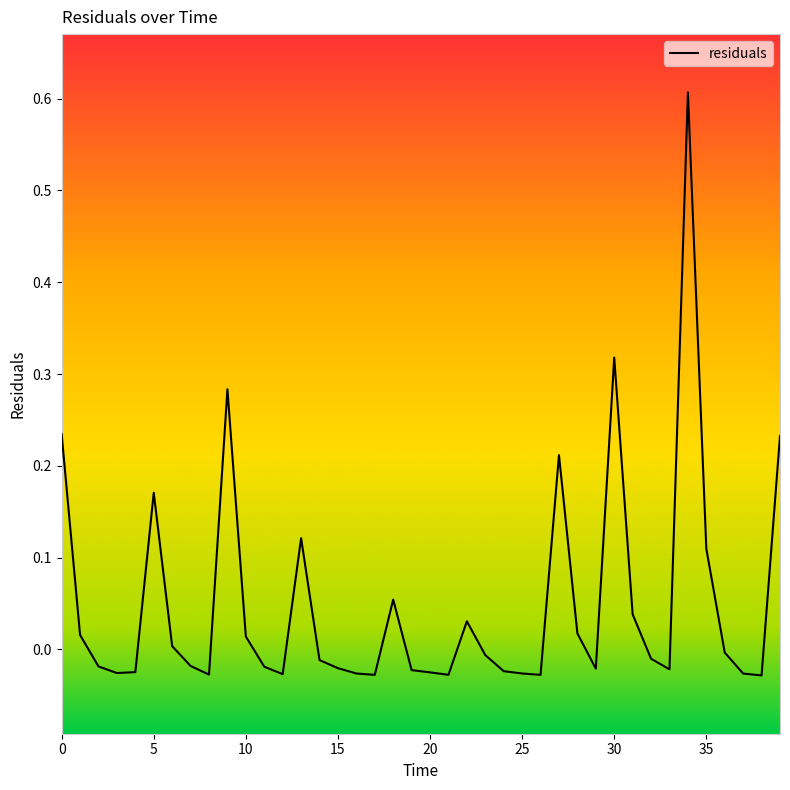

What is the maximum value shown in the chart?

0.6